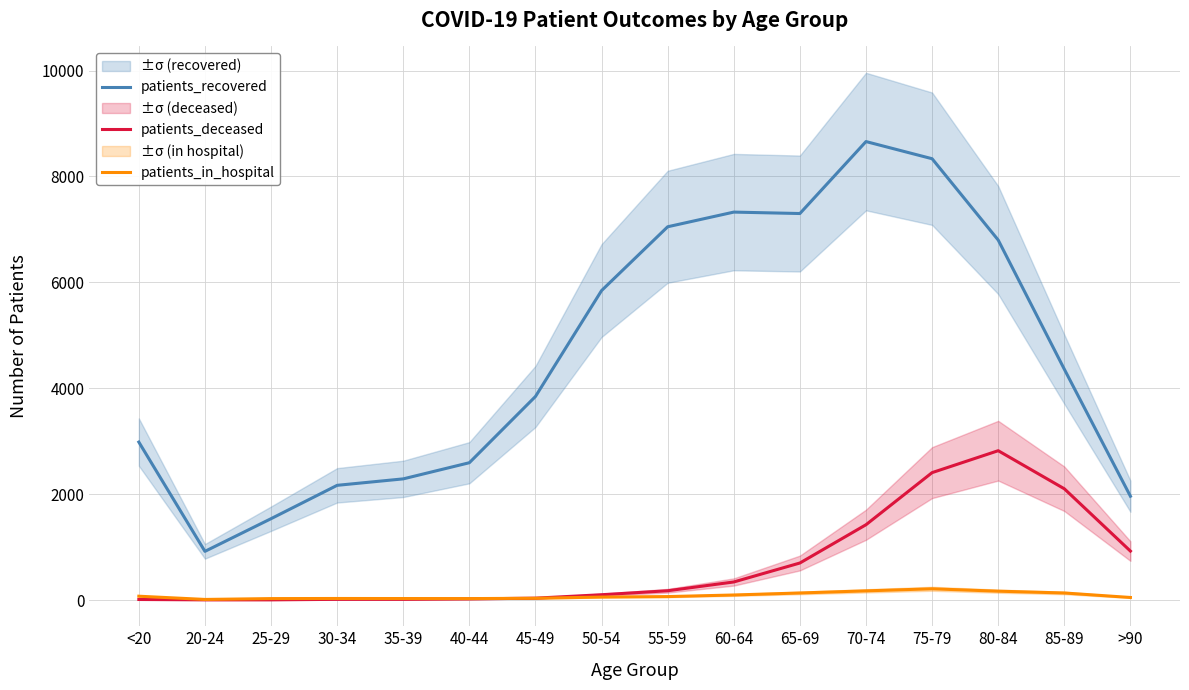

Reading right to left, transcribe all the data shown in this chart.

patients_recovered: 1960	4359	6798	8334	8658	7299	7326	7049	5844	3844	2593	2288	2166	1536	919	2983
patients_deceased: 924	2101	2820	2406	1422	699	341	175	100	35	21	13	13	3	3	10
patients_in_hospital: 48	133	167	212	173	133	95	65	56	33	27	28	29	27	11	72